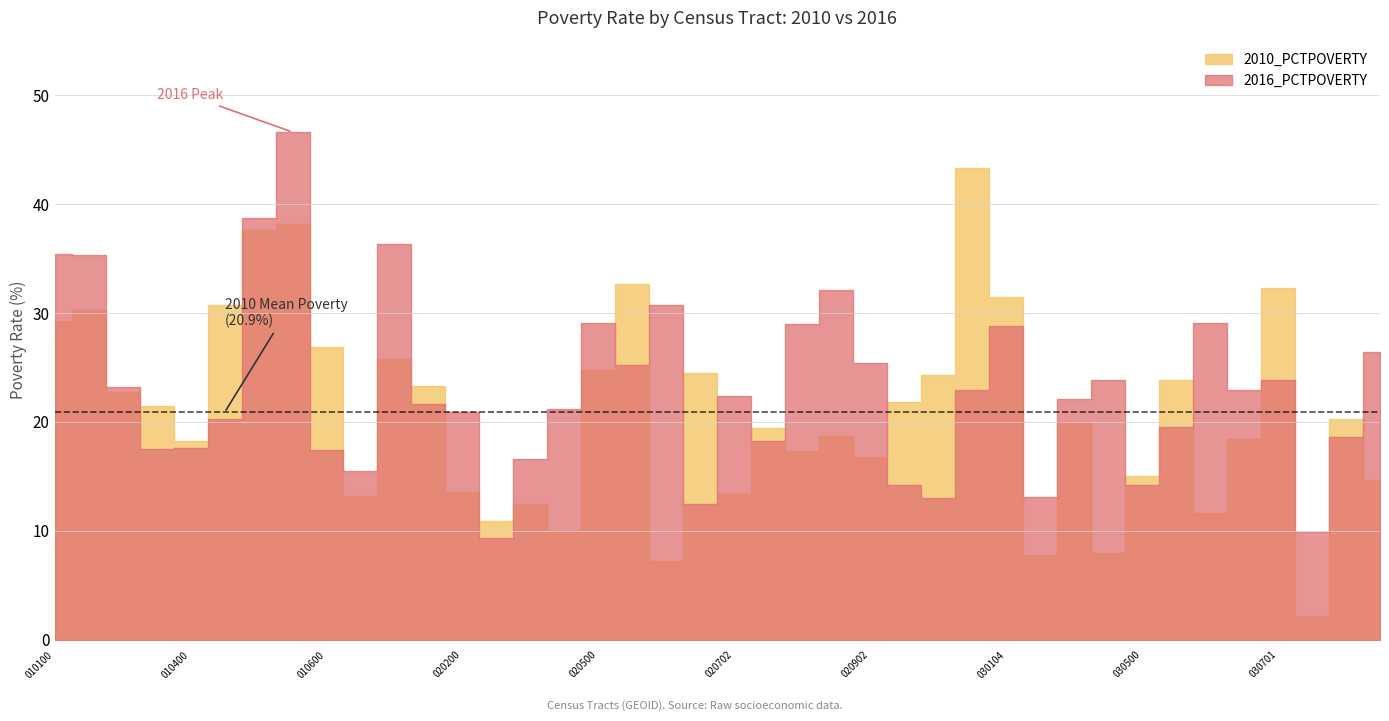

How many times do 2010_PCTPOVERTY and 2016_PCTPOVERTY cross each other?

22